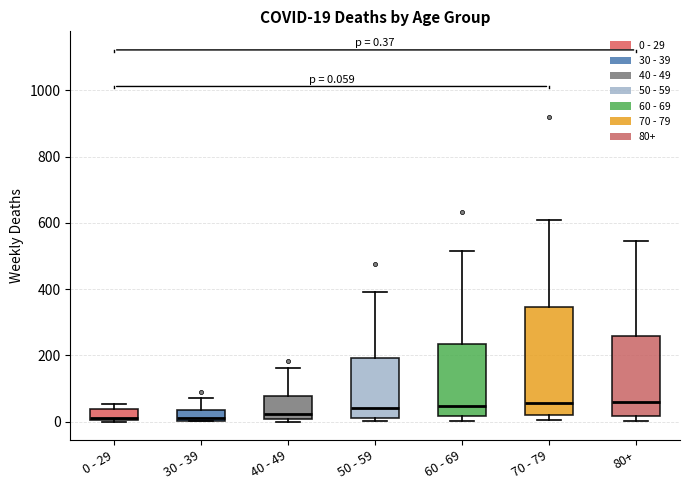

Which box is the tallest, from its lower edge to its upper edge?

70 - 79